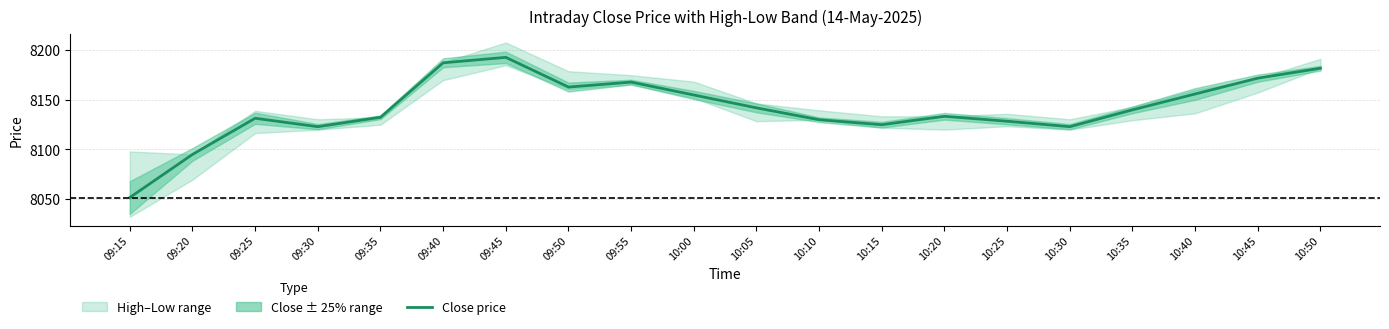

At which label is the value closest to 8122?

09:30